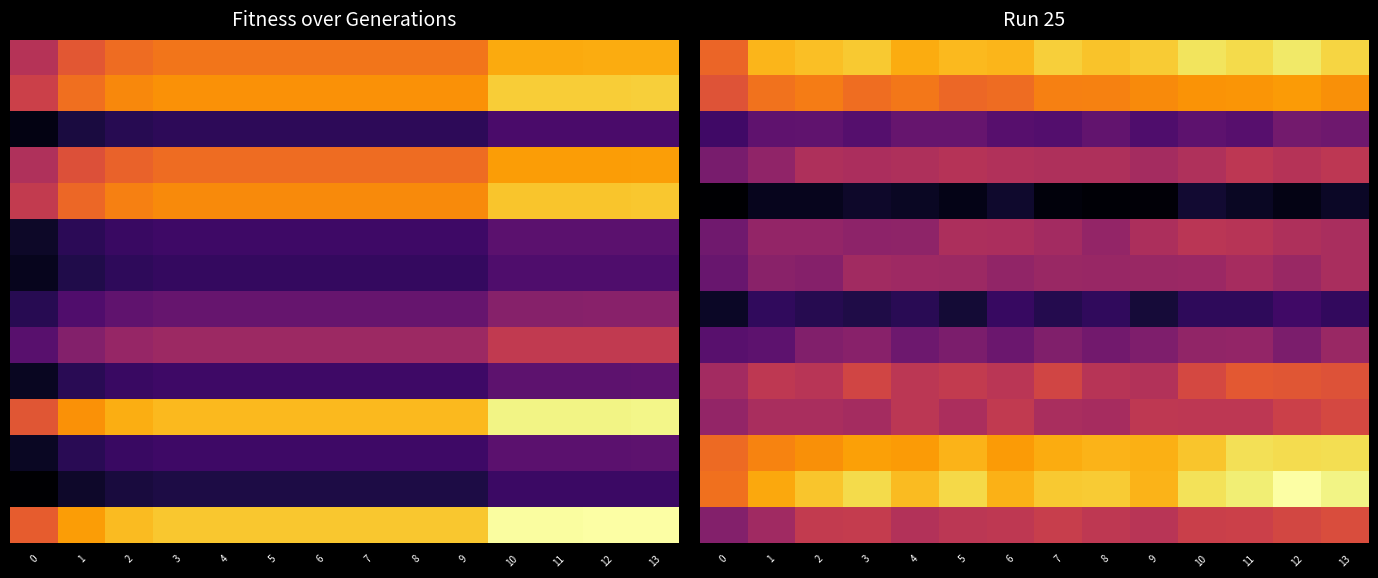

At which category does the chart reach its peak across all series?

12